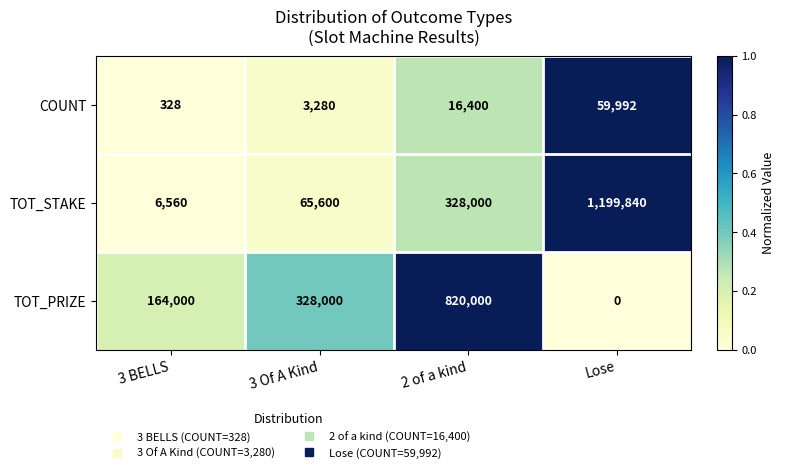

Reading right to left, extract all data points from this chart.

COUNT: Lose=59992	2 of a kind=16400	3 Of A Kind=3280	3 BELLS=328
TOT_STAKE: Lose=1199840	2 of a kind=328000	3 Of A Kind=65600	3 BELLS=6560
TOT_PRIZE: Lose=0	2 of a kind=820000	3 Of A Kind=328000	3 BELLS=164000